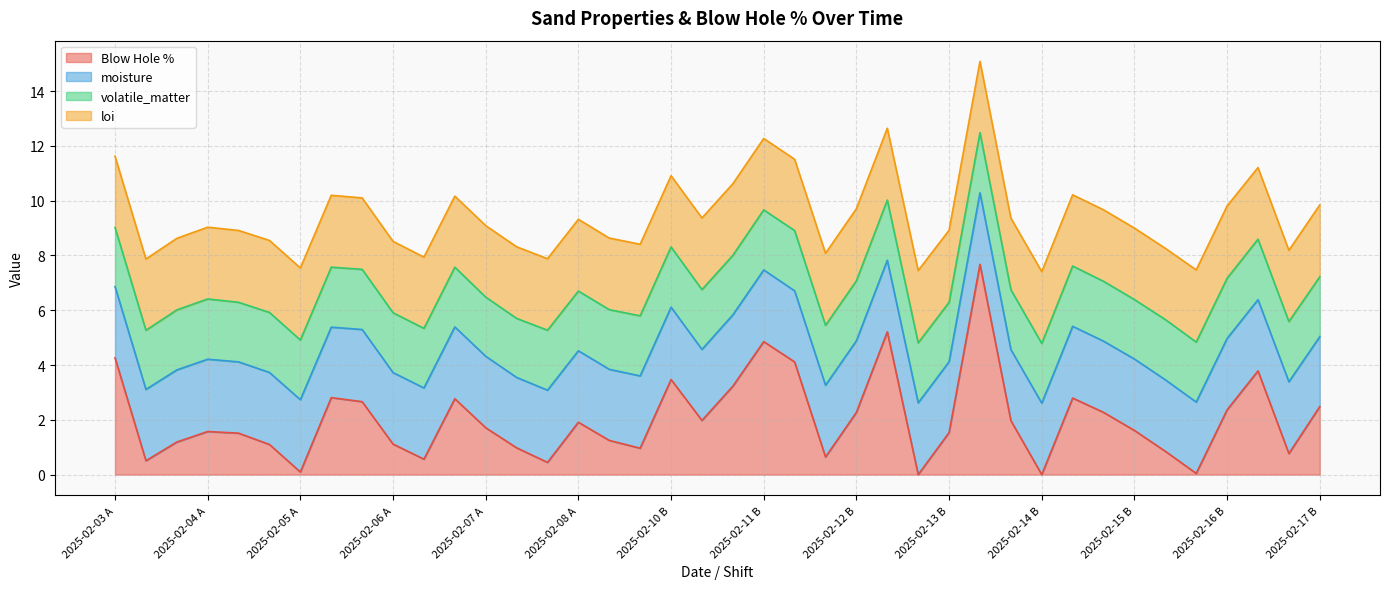

What is the value of the volatile_matter point at the 4th from the left?

2.2